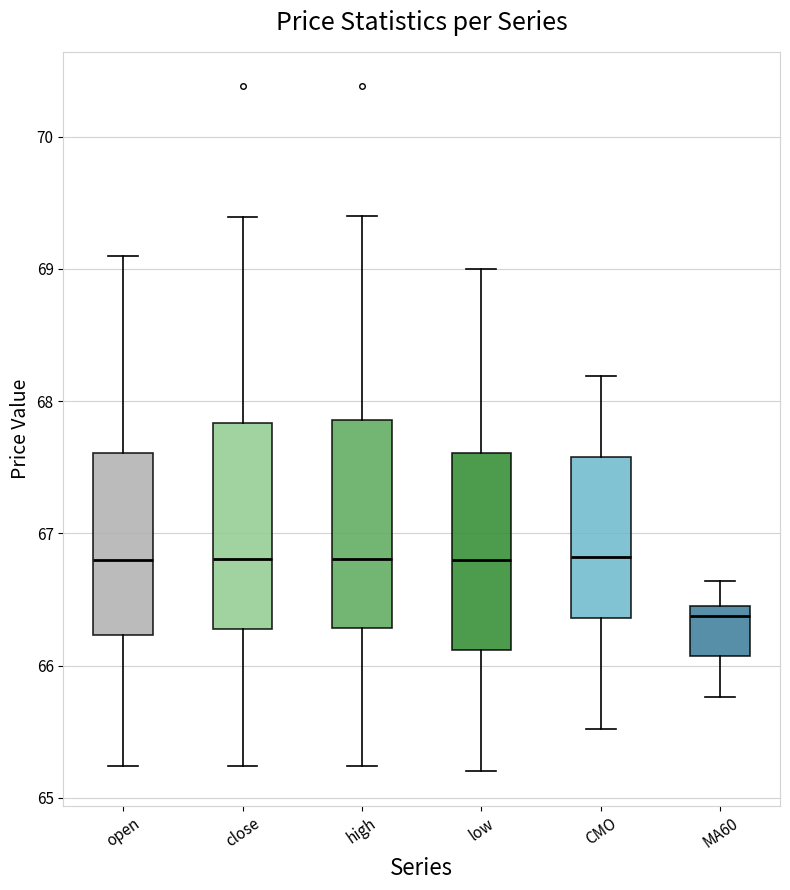

Reading left to right, read every box against the y-axis: the position of its median line, the range the box covers, and the ends of its whiskers. The values are not printed on the chart, so give them approximately, as read against the axis.

open: median 66.8, box 66.2 to 67.6, whiskers 65.2 to 69.1
close: median 66.8, box 66.3 to 67.8, whiskers 65.2 to 69.4
high: median 66.8, box 66.3 to 67.9, whiskers 65.2 to 69.4
low: median 66.8, box 66.1 to 67.6, whiskers 65.2 to 69.0
CMO: median 66.8, box 66.4 to 67.6, whiskers 65.5 to 68.2
MA60: median 66.4, box 66.1 to 66.5, whiskers 65.8 to 66.6